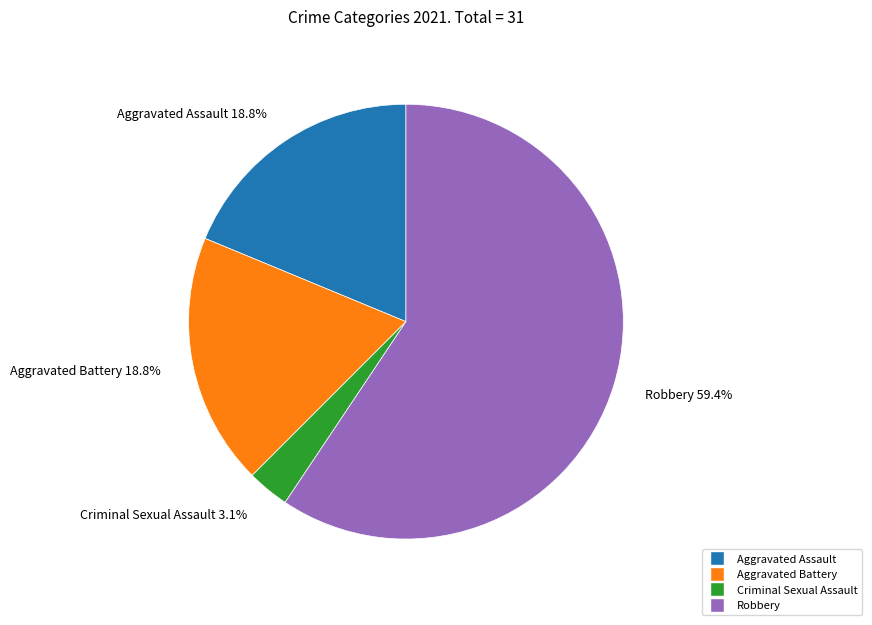

To the nearest percent, what is the difference between the largest and smallest slice percentages?

56%